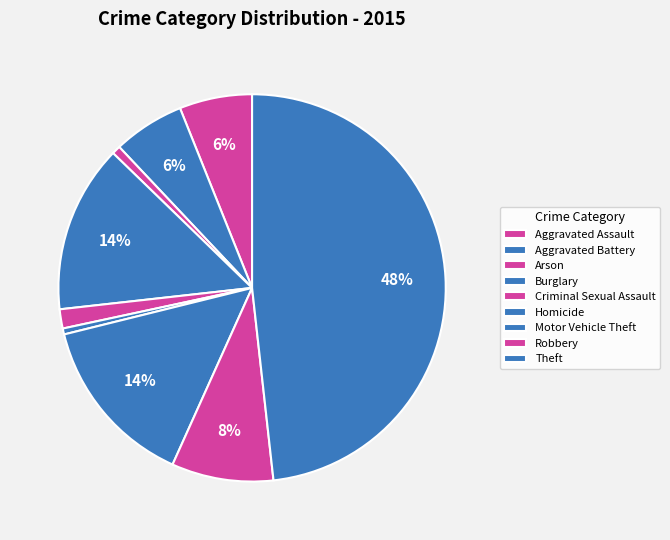

Count the number of slices in the pie.

9